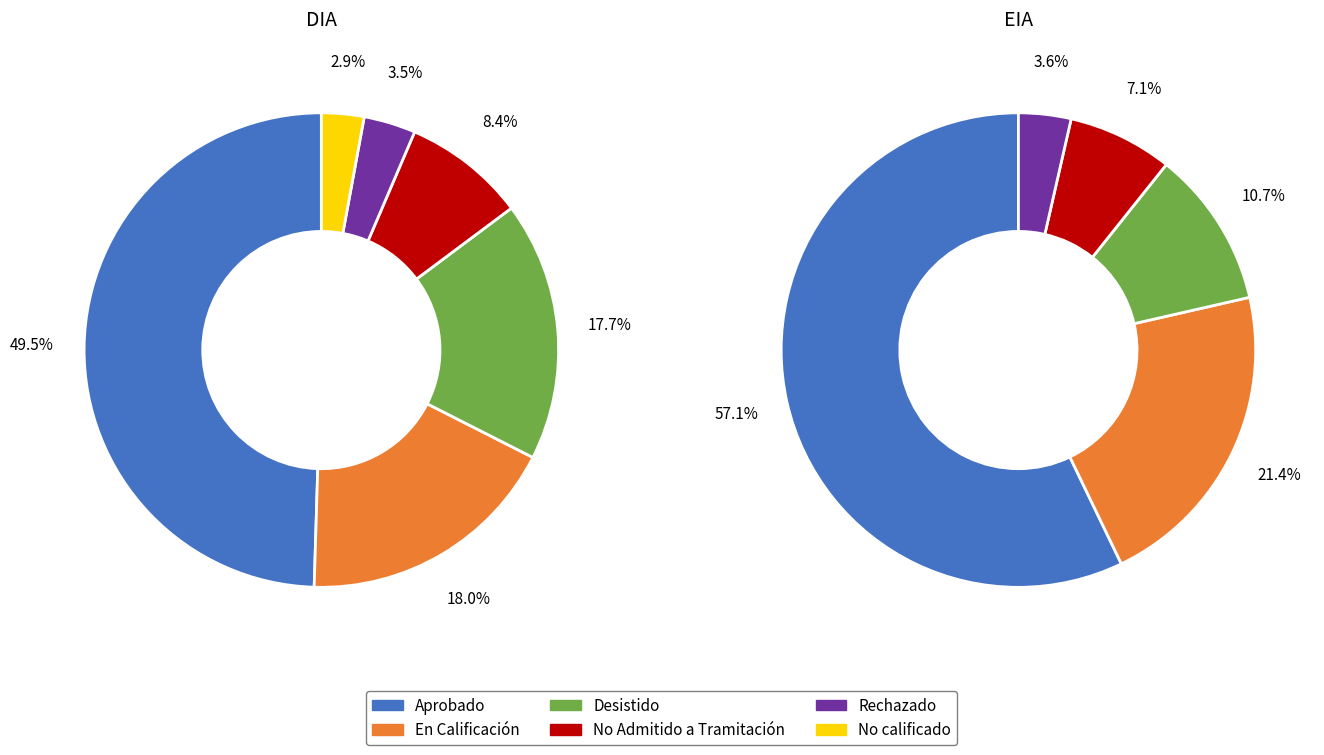

What is the largest slice in the pie chart?

Aprobado